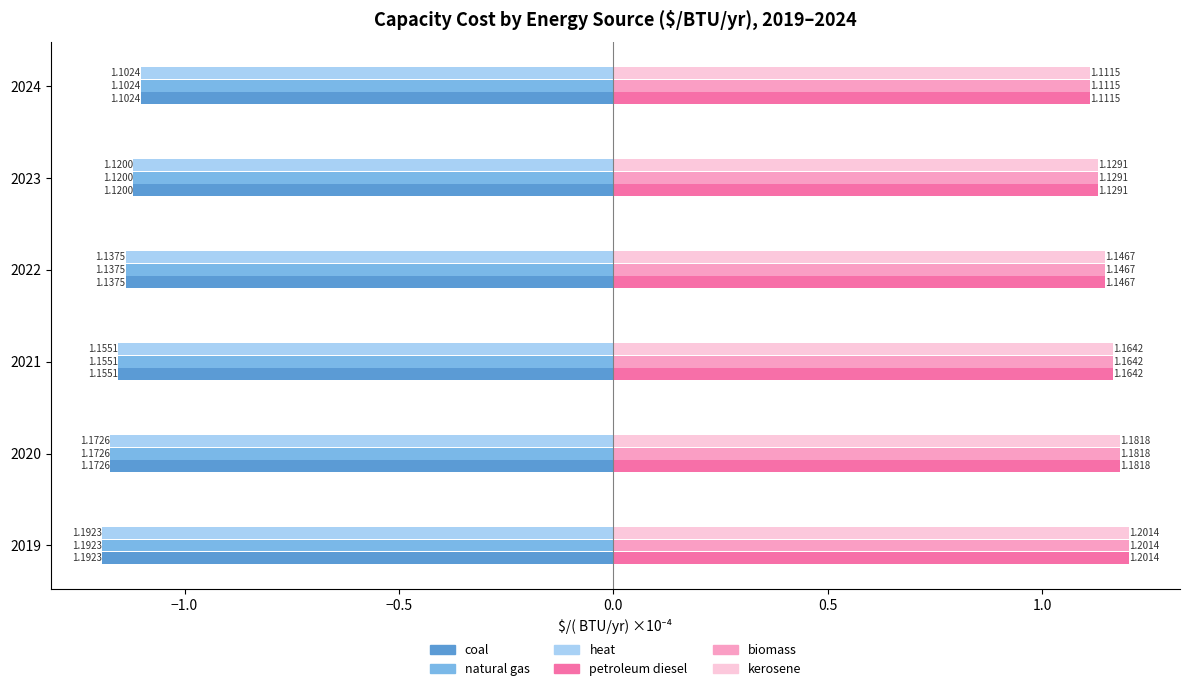

List the labels in order of biomass value, smallest first.

2024, 2023, 2022, 2021, 2020, 2019